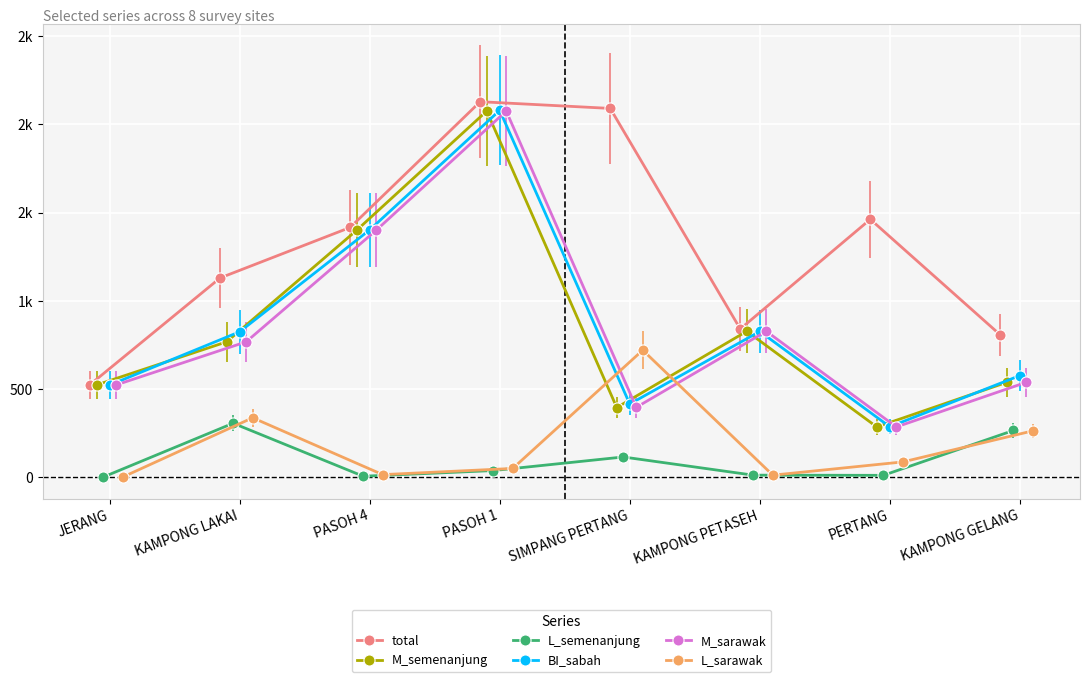

How many values in the M_sarawak series are below 768?

4